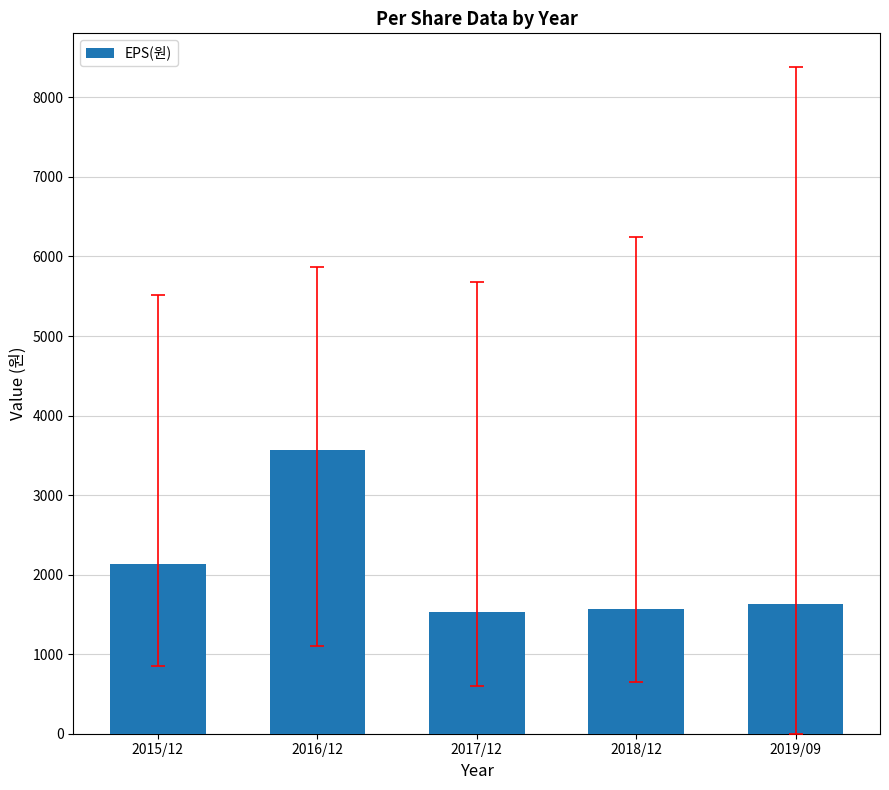

Which category has the highest value across all series?

2016/12